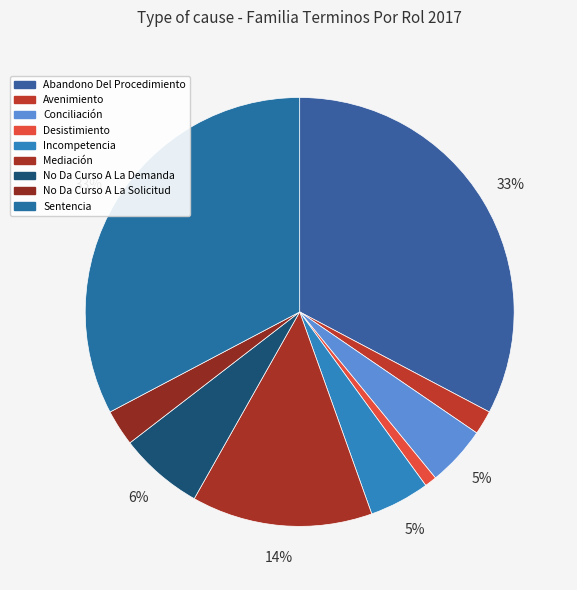

Which has a higher value, Incompetencia or Desistimiento?

Incompetencia